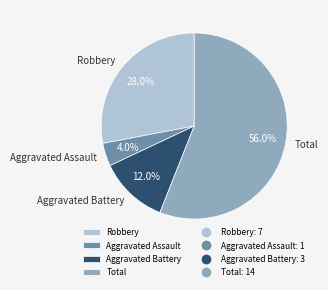

Which has a higher value, Aggravated Assault or Robbery?

Robbery